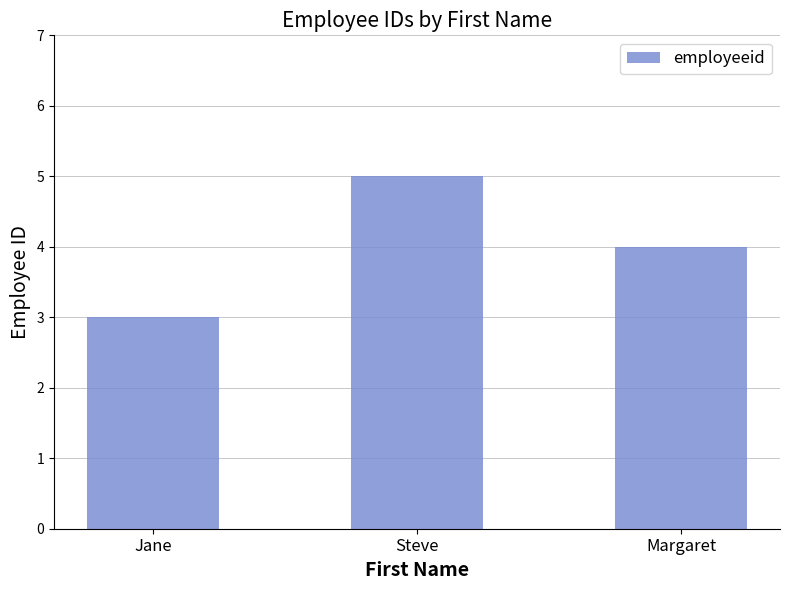

Is it true that the value at Steve is 5?

True